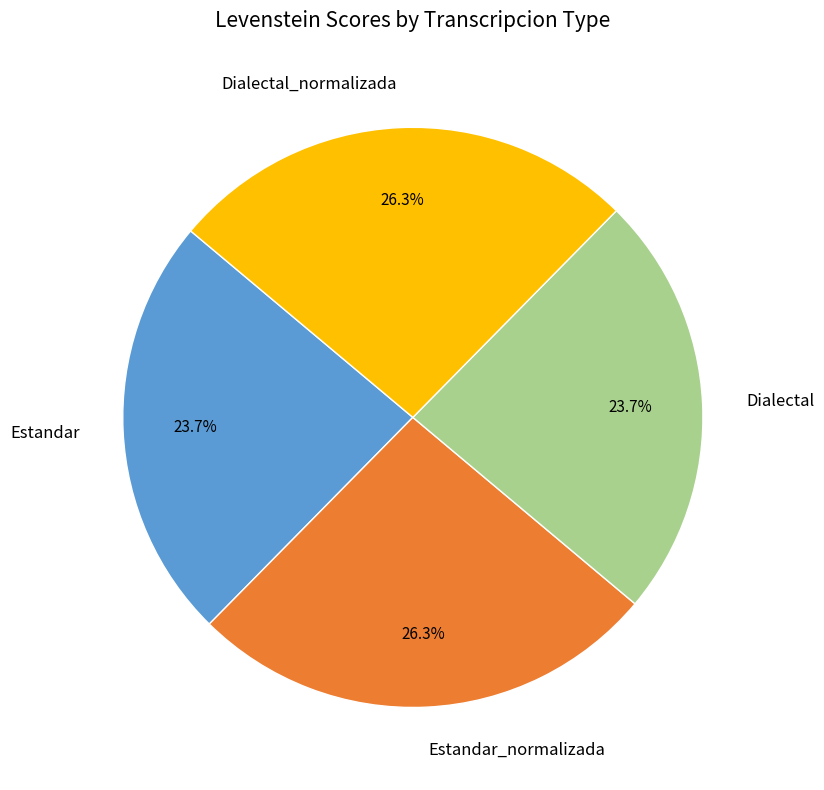

How many slices are in this pie chart?

4